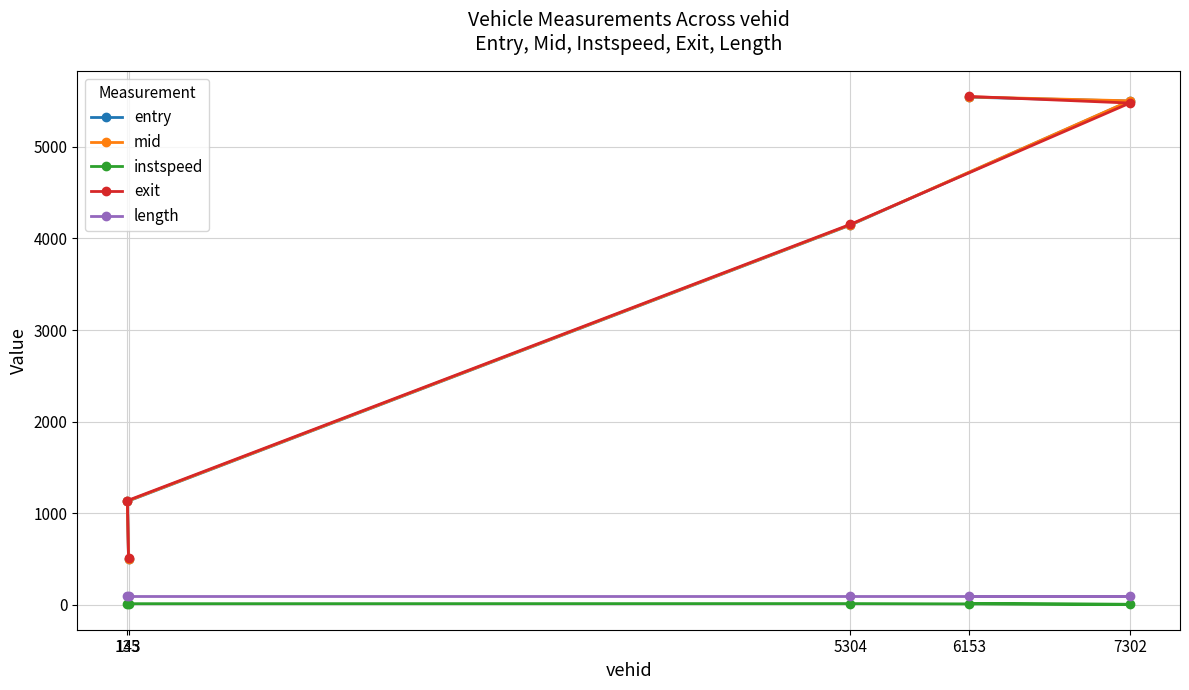

How many categories are shown in the chart?

5